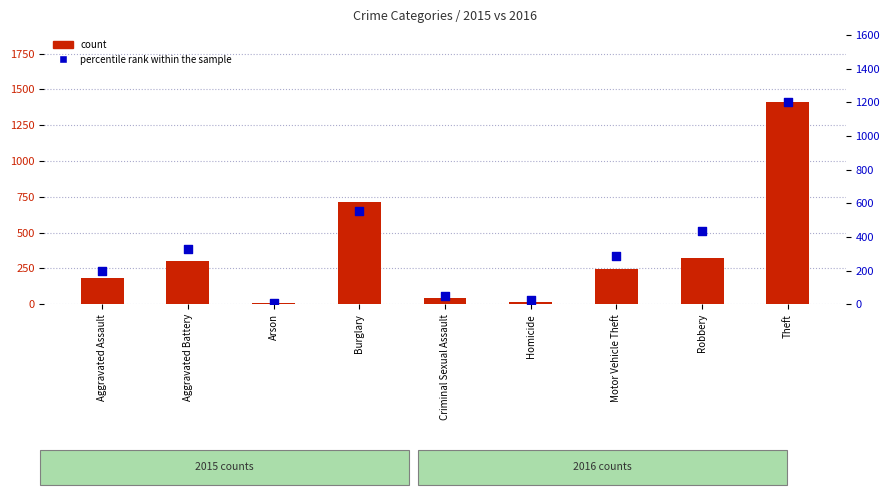

At which category is the sum across all series the highest?

Theft